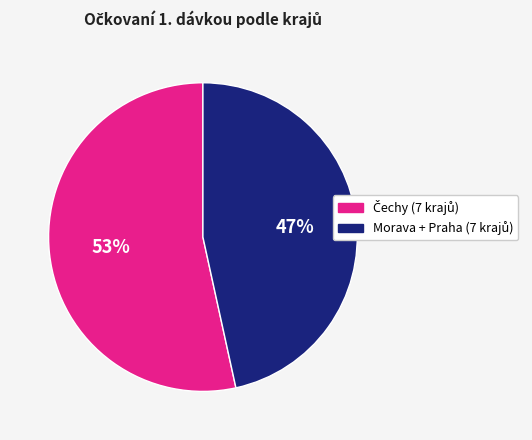

To the nearest percent, what is the average slice percentage?

50%